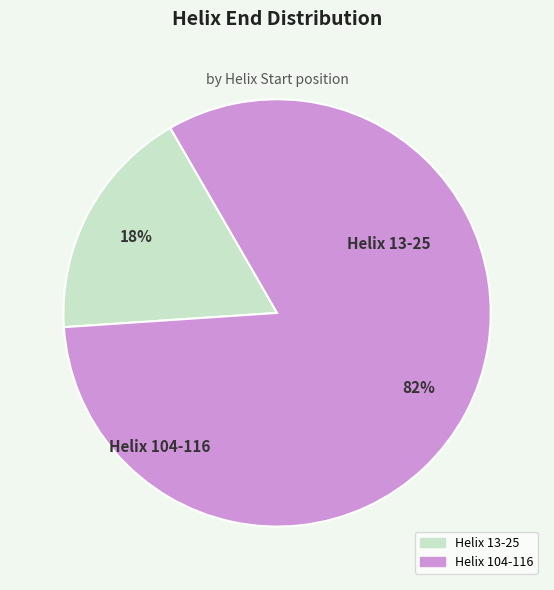

To the nearest percent, what is the average slice percentage?

50%